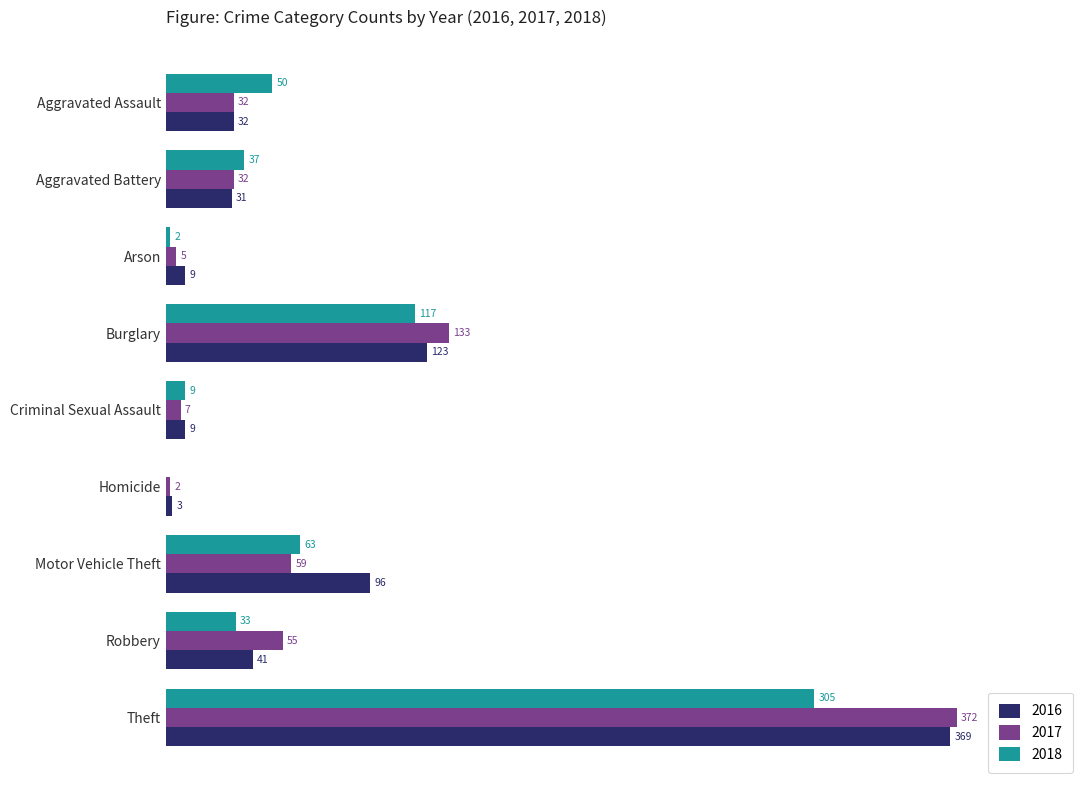

At which category is the sum across all series the highest?

Theft